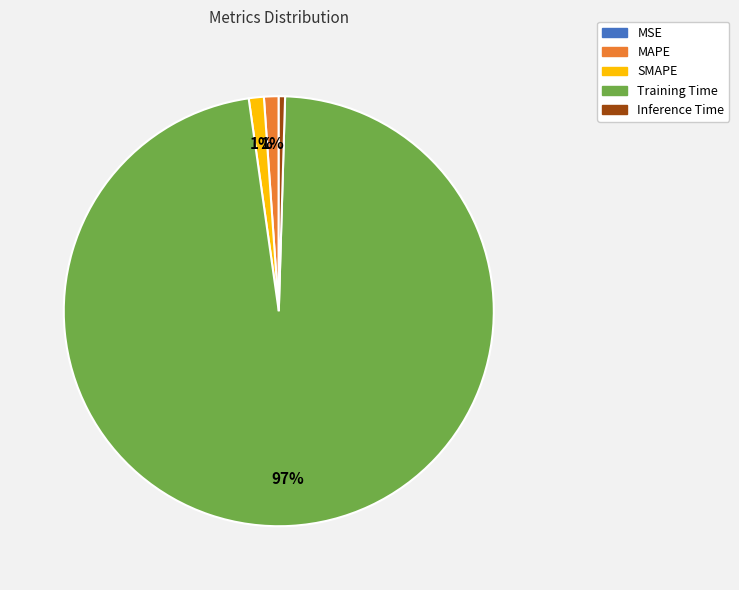

Combined, do SMAPE and MAPE account for over 50%?

No